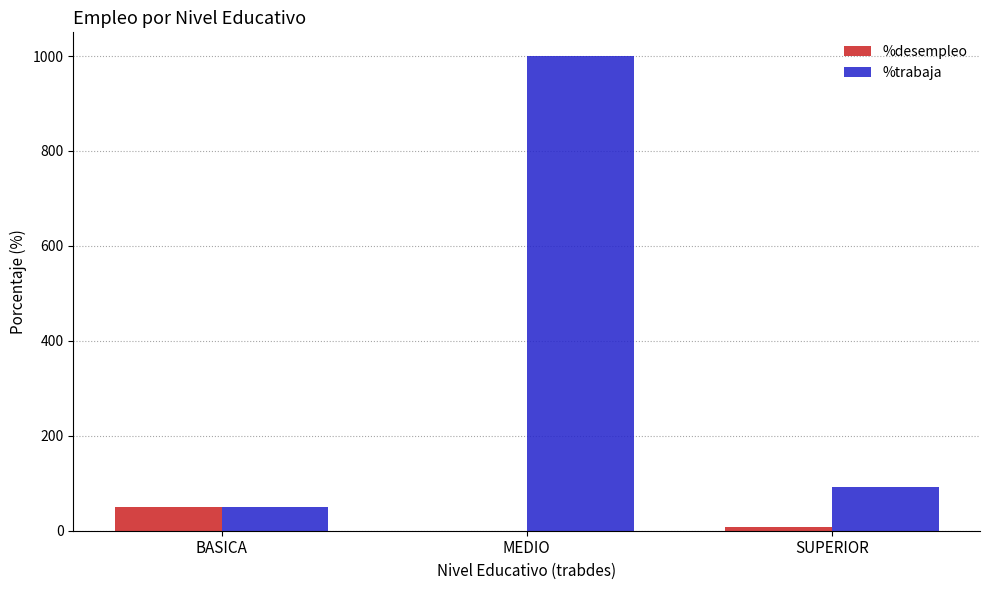

The %desempleo series shows 88.2 at BASICA. True or false?

False